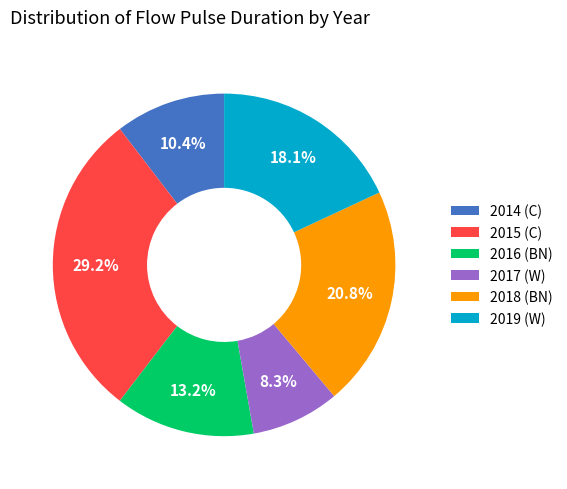

Which slice is the largest?

2015 (C)